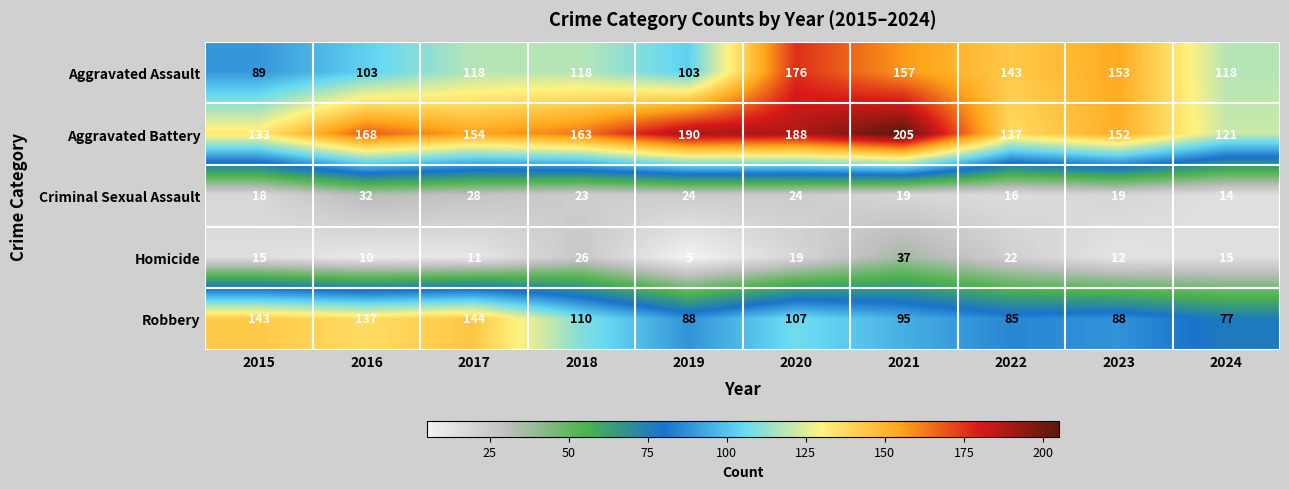

The value of Aggravated Assault at 2016 is 103. True or false?

True